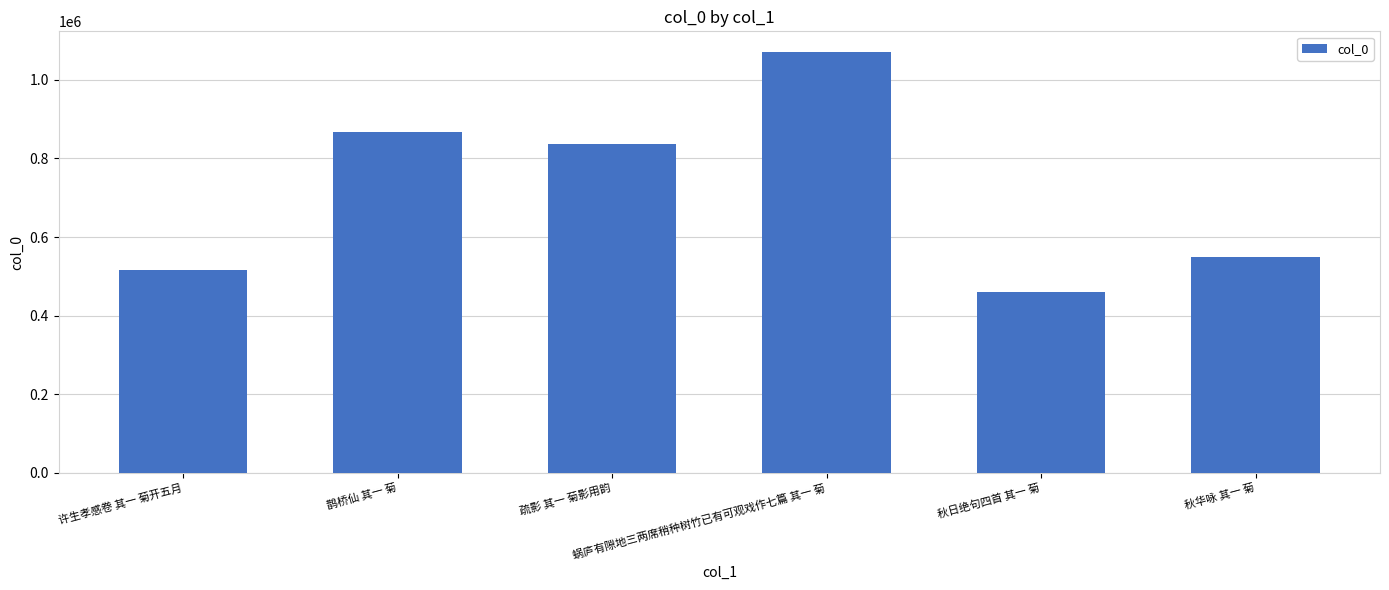

Rank the categories by value from lowest to highest.

秋日绝句四首 其一 菊, 许生孝感卷 其一 菊开五月, 秋华咏 其一 菊, 疏影 其一 菊影用韵, 鹊桥仙 其一 菊, 蜗庐有隙地三两席稍种树竹已有可观戏作七篇 其一 菊